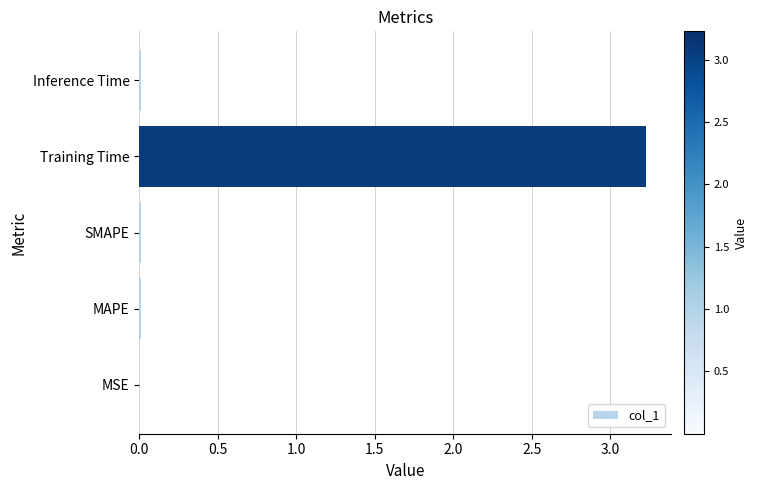

Is it true that the value at MAPE is 0.0?

True